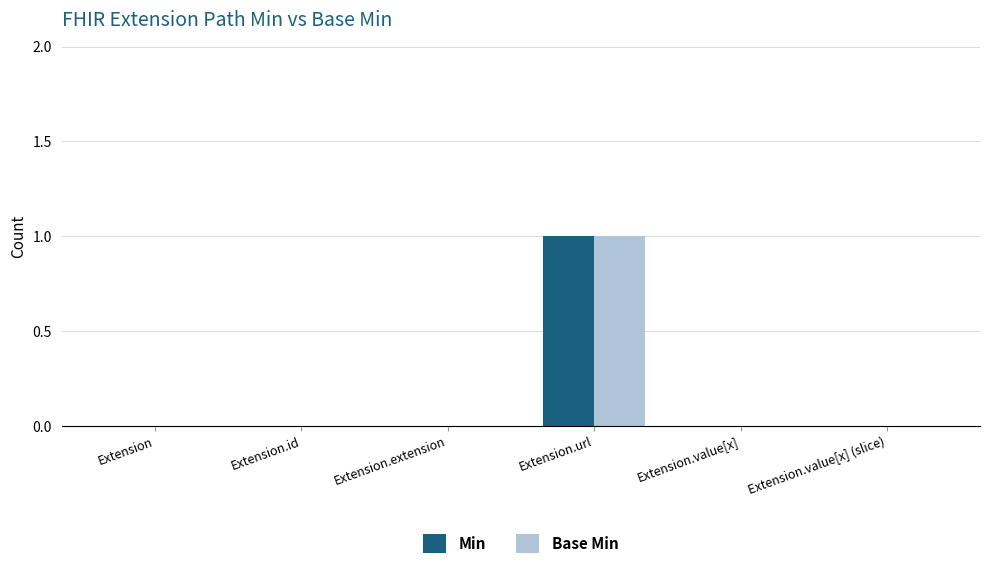

How many distinct data groups are displayed?

2